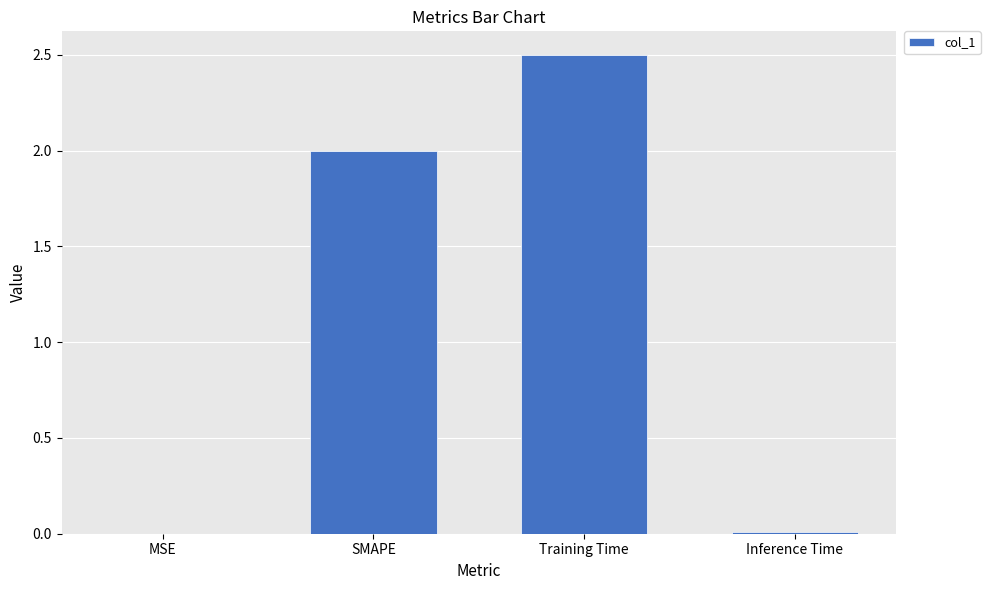

What is the sum of all values?

4.5